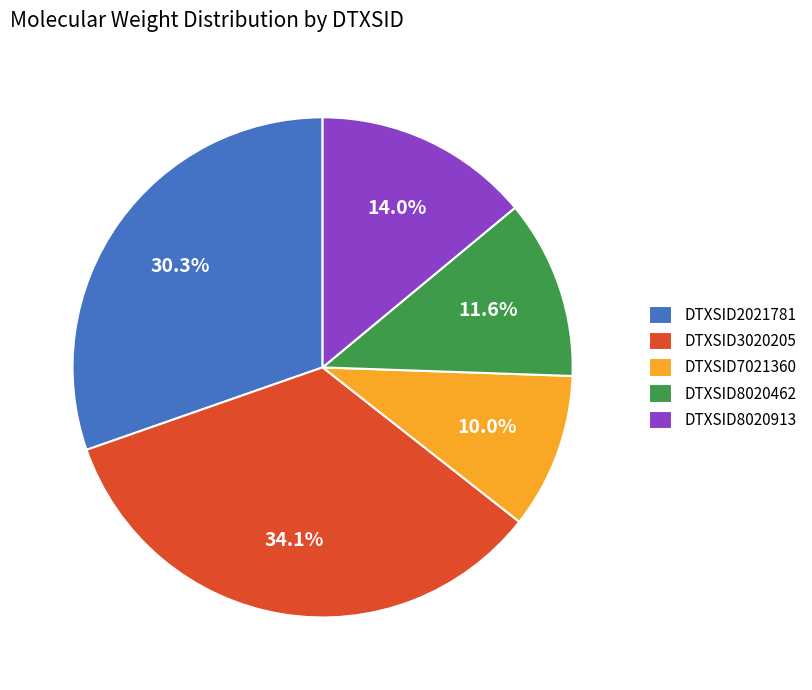

Which category has the smallest portion of the pie?

DTXSID7021360